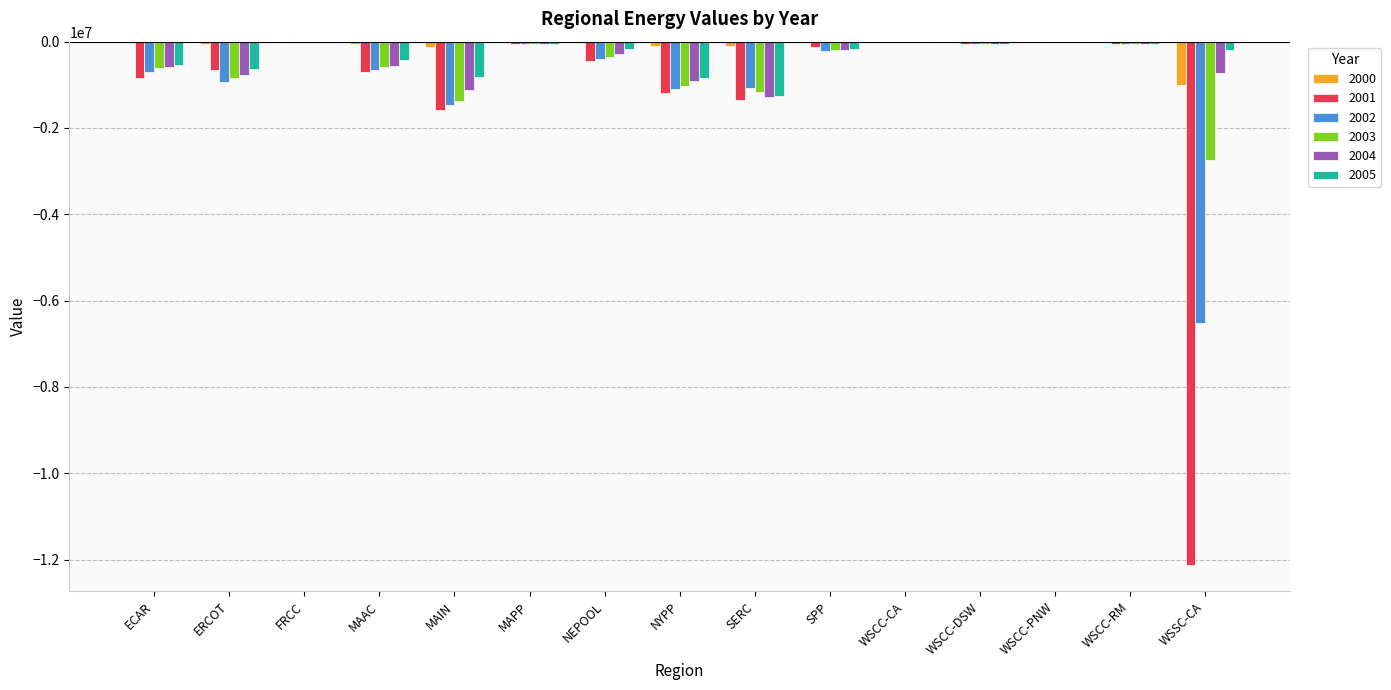

What is the sum of all 2004 values?

-6606497.7